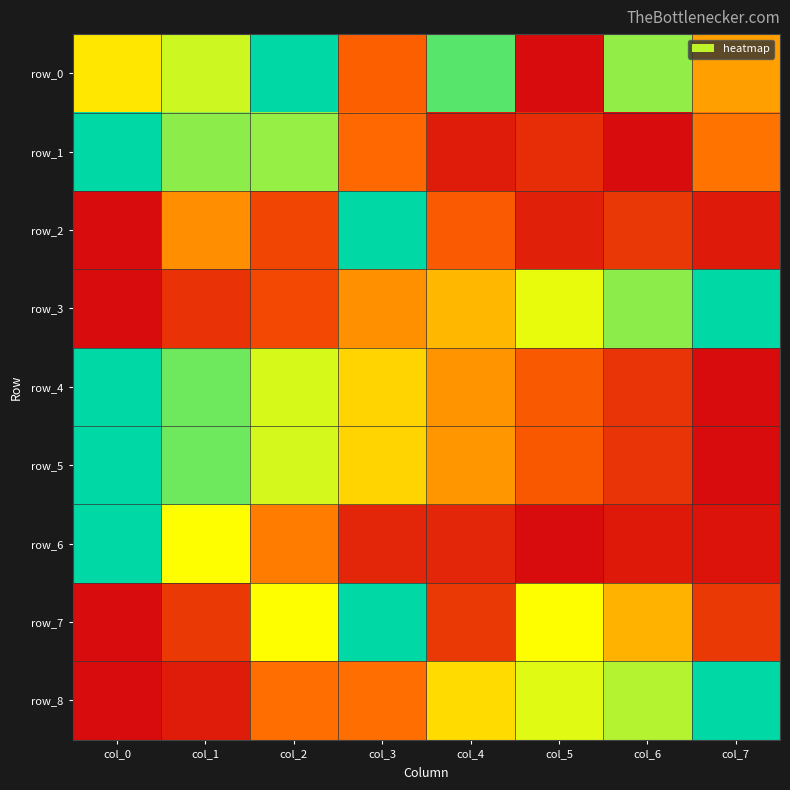

Which series has the largest total across all categories?

row_0